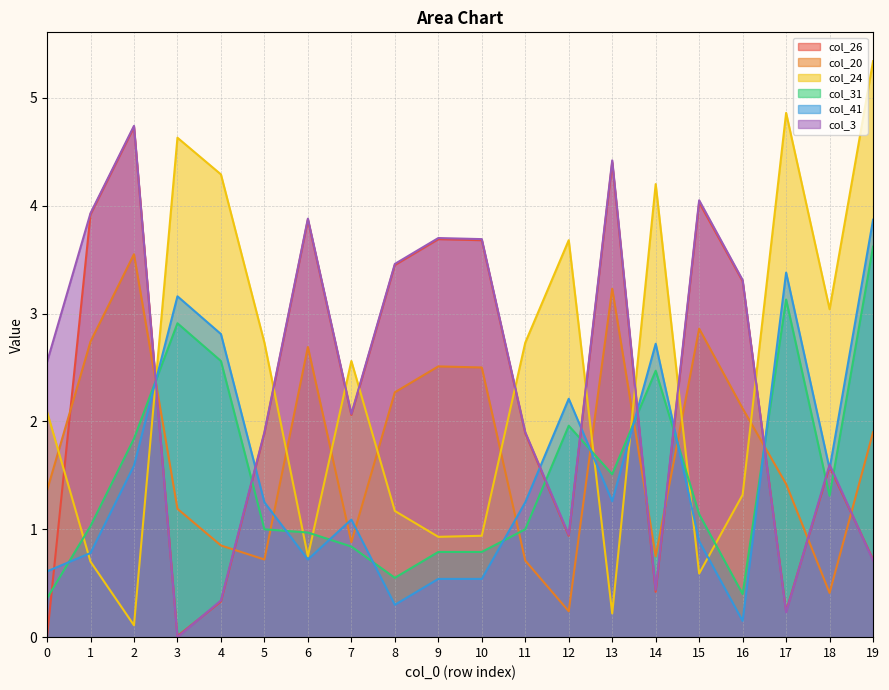

What is the sum of the col_3 values at 7 and 16?

5.4